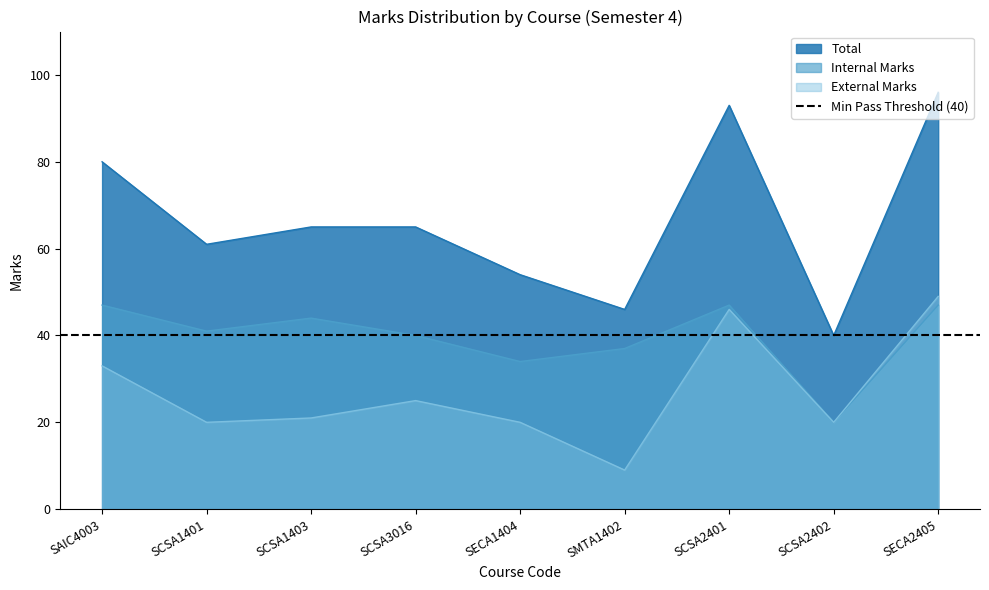

The value of Total at SECA1404 is 34. True or false?

False